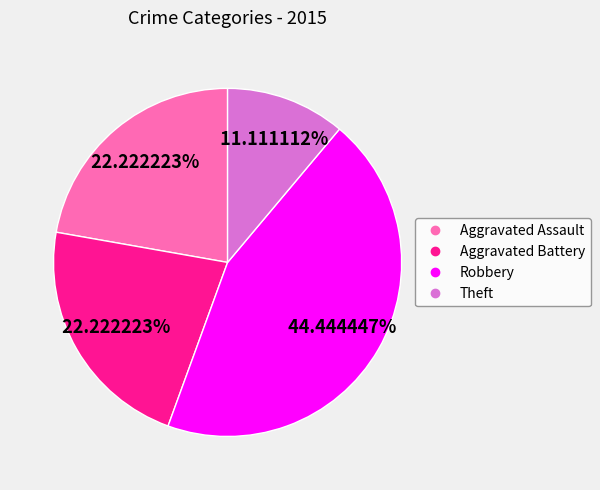

What percentage do Aggravated Assault and Theft together represent?

33.3%